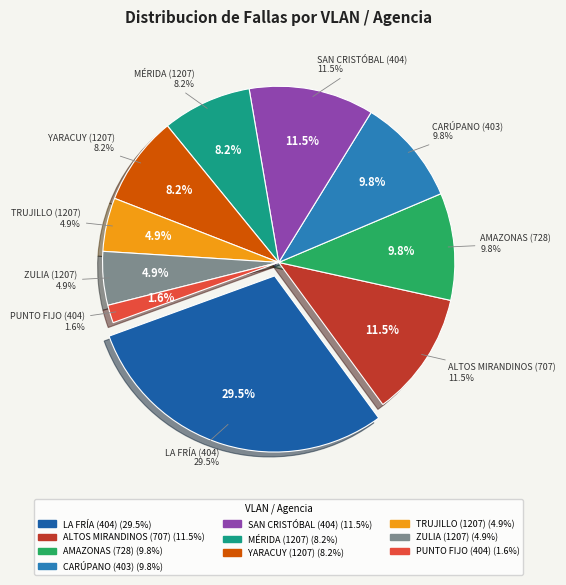

How many segments does this pie chart have?

10